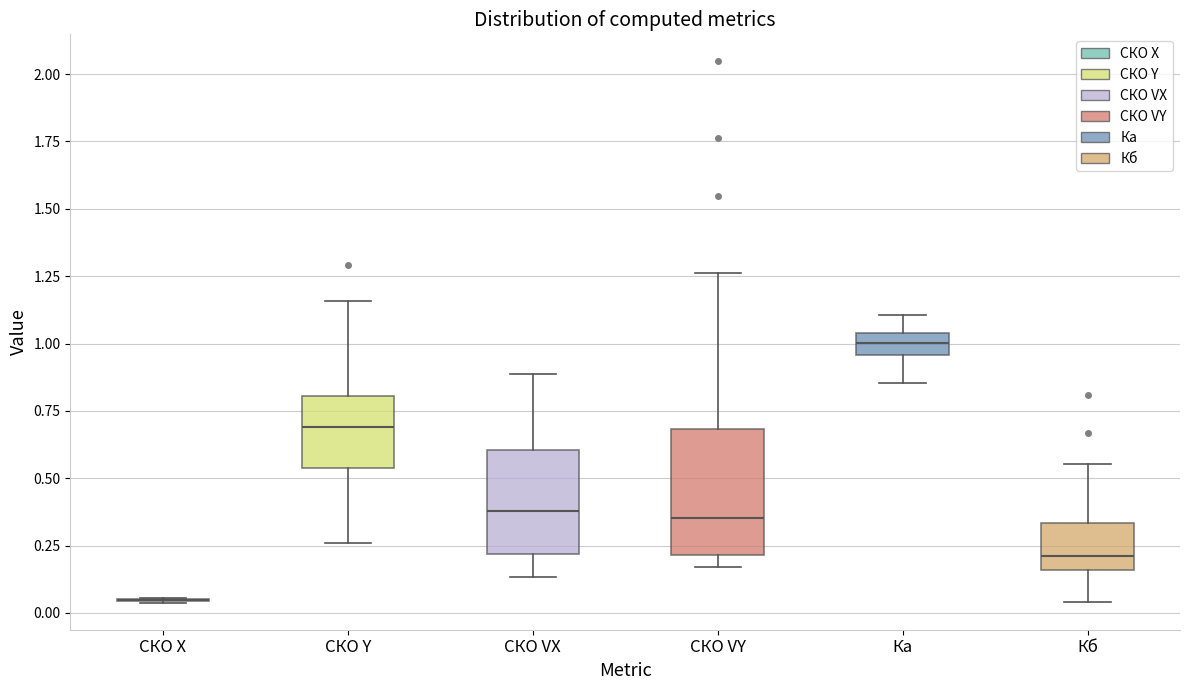

Which box is the tallest, from its lower edge to its upper edge?

СКО VY